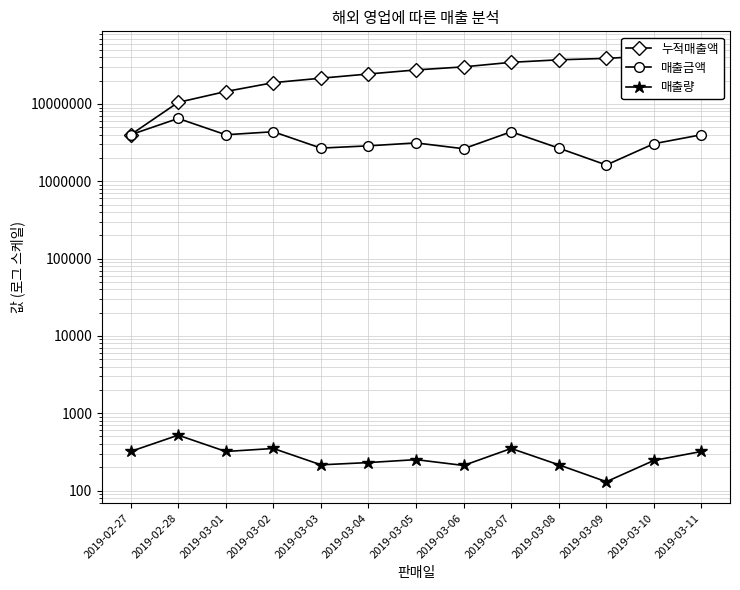

What is the label of the 7th point from the right?

2019-03-05